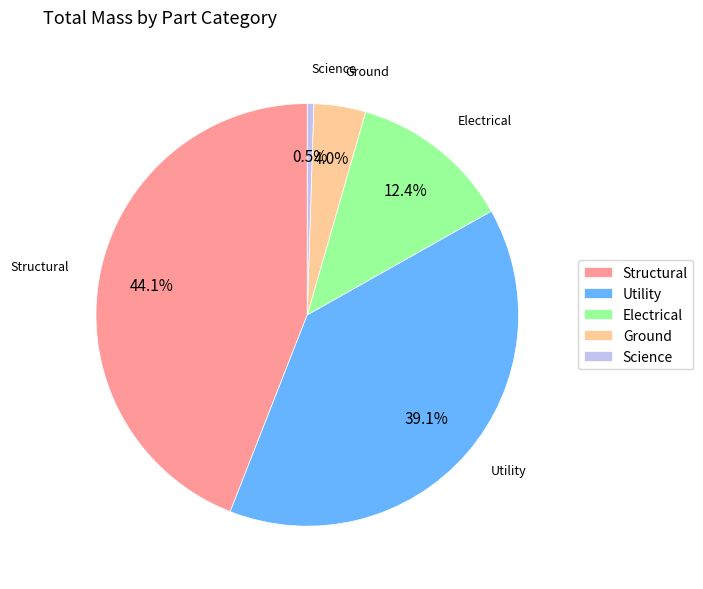

What percentage is the Structural slice, to the nearest percent?

44%